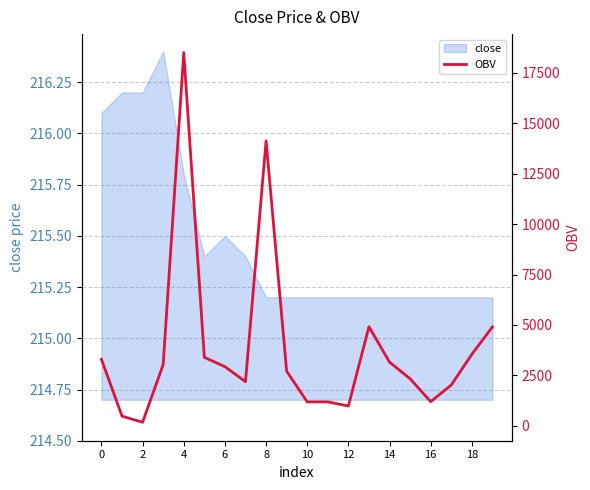

The close series shows 215.2 at 16. True or false?

True